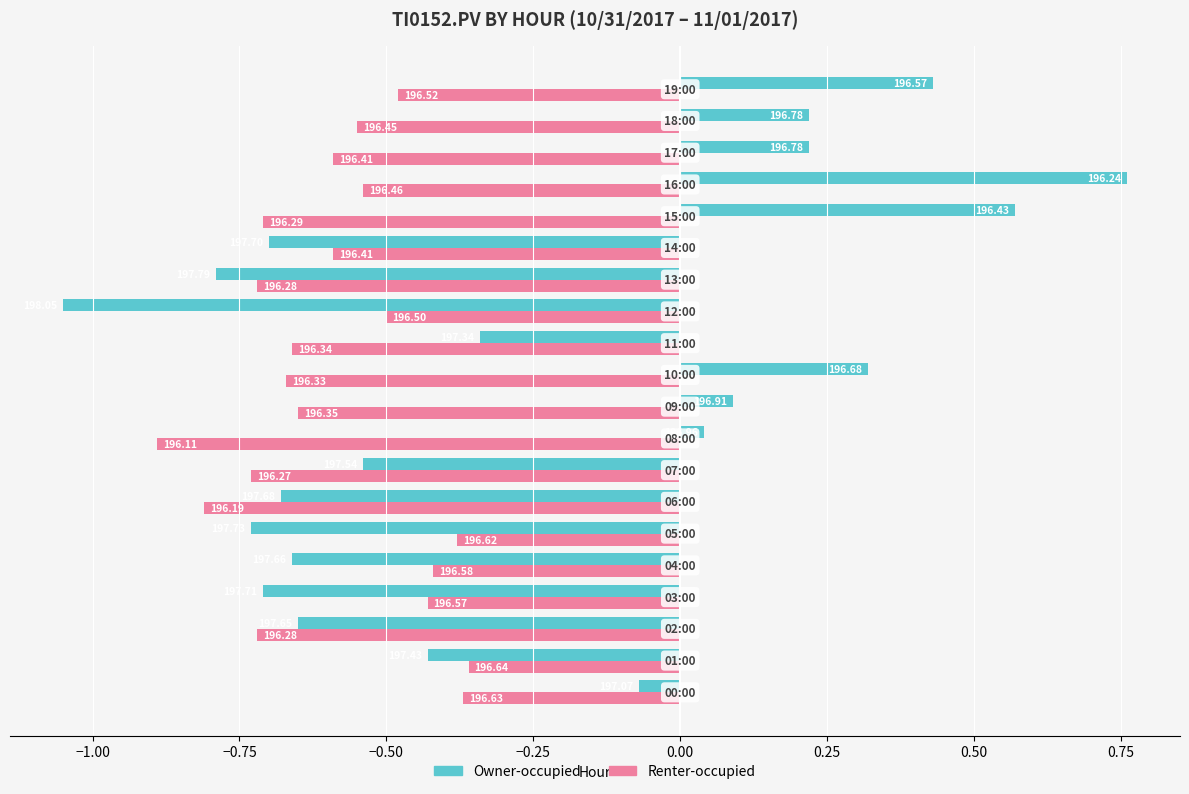

What are all the series names shown in the legend?

Owner-occupied, Renter-occupied